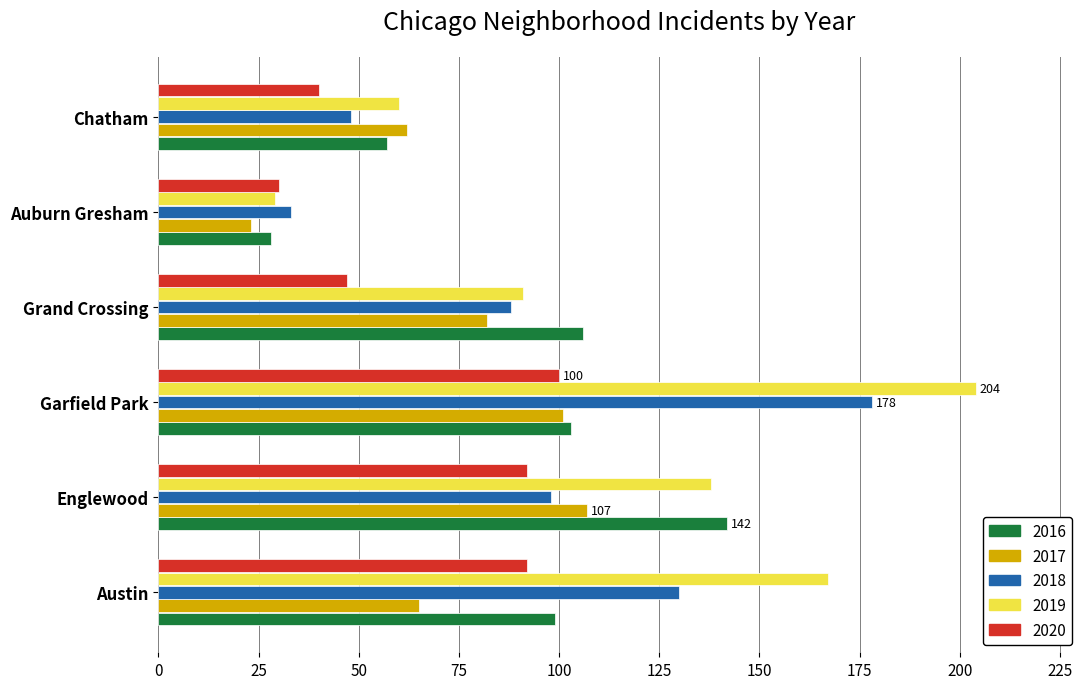

At which category is the sum across all series the highest?

Garfield Park